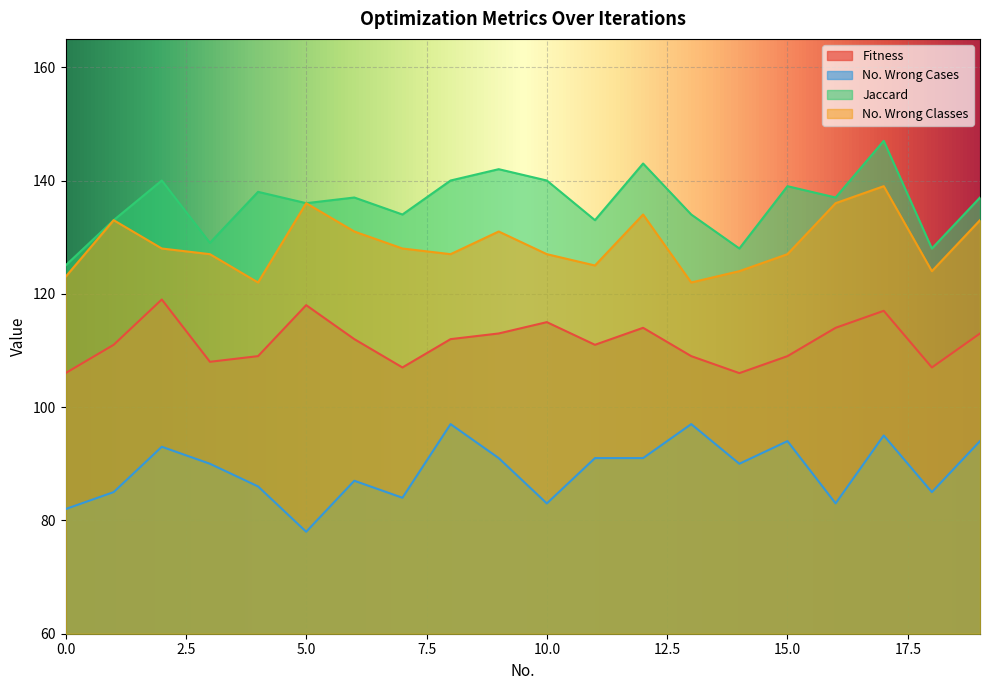

Is the value of Fitness at 2 greater than the value of No. Wrong Classes at 18?

No